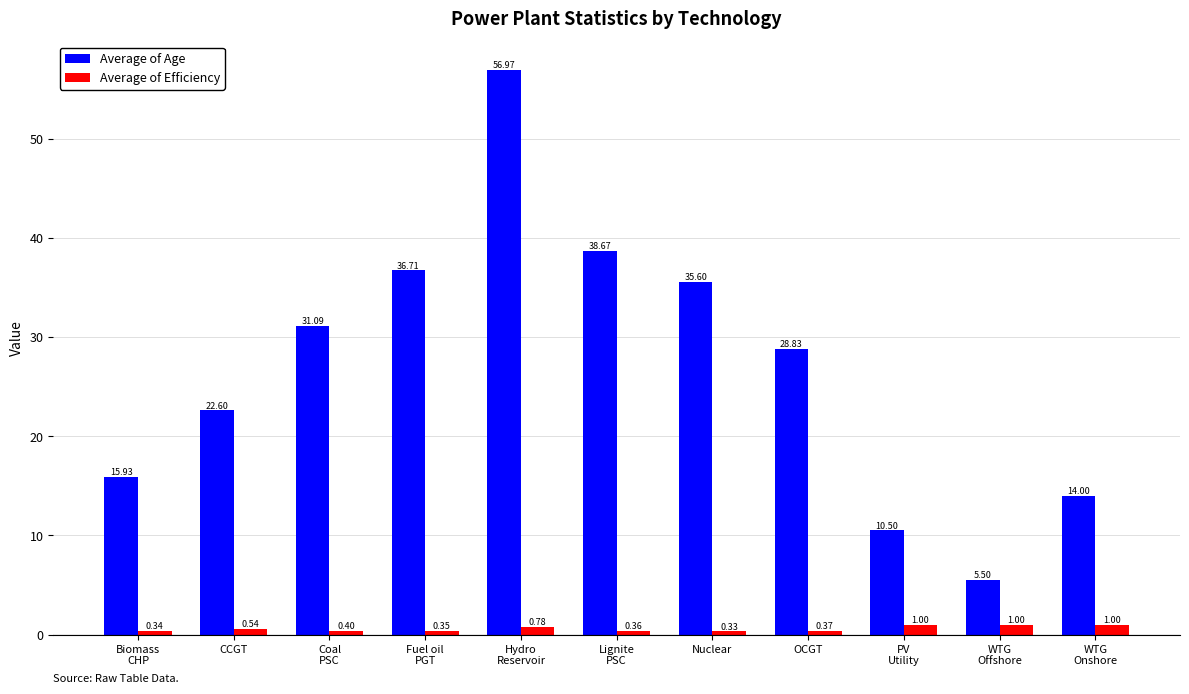

Which series has the widest spread of values?

Average of Age